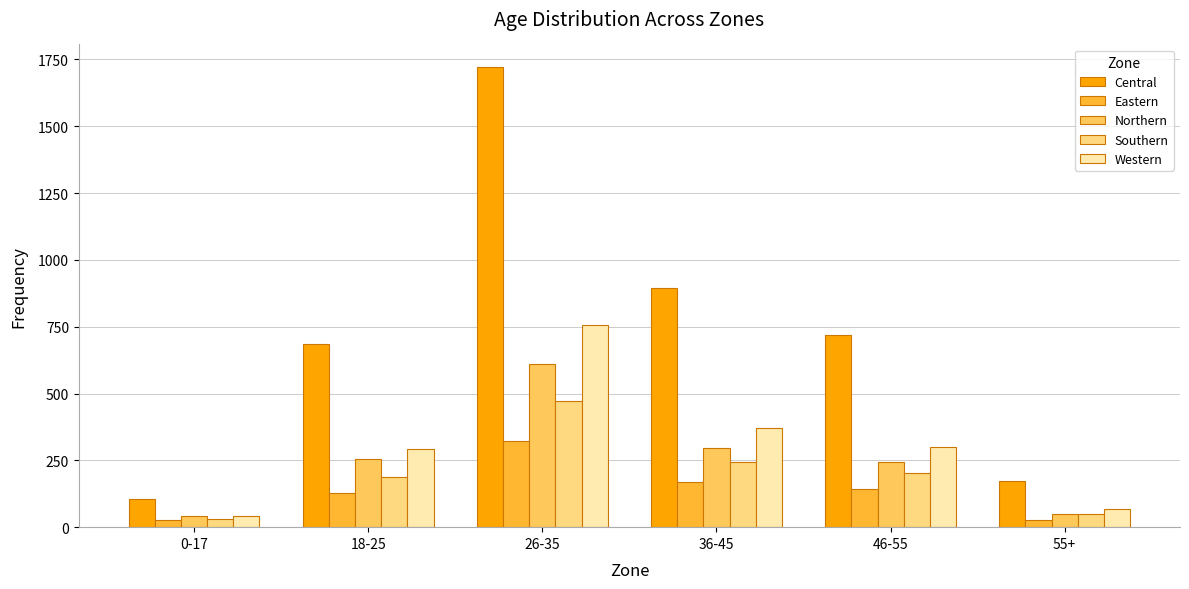

True or false: Northern has a value of 48 at 55+.

True